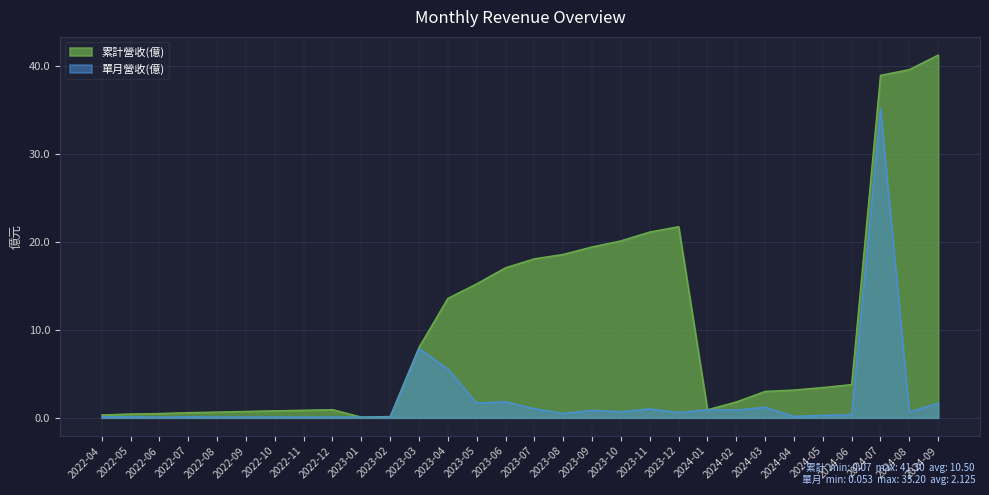

True or false: 單月營收(億) and 累計營收(億) intersect in this chart.

False